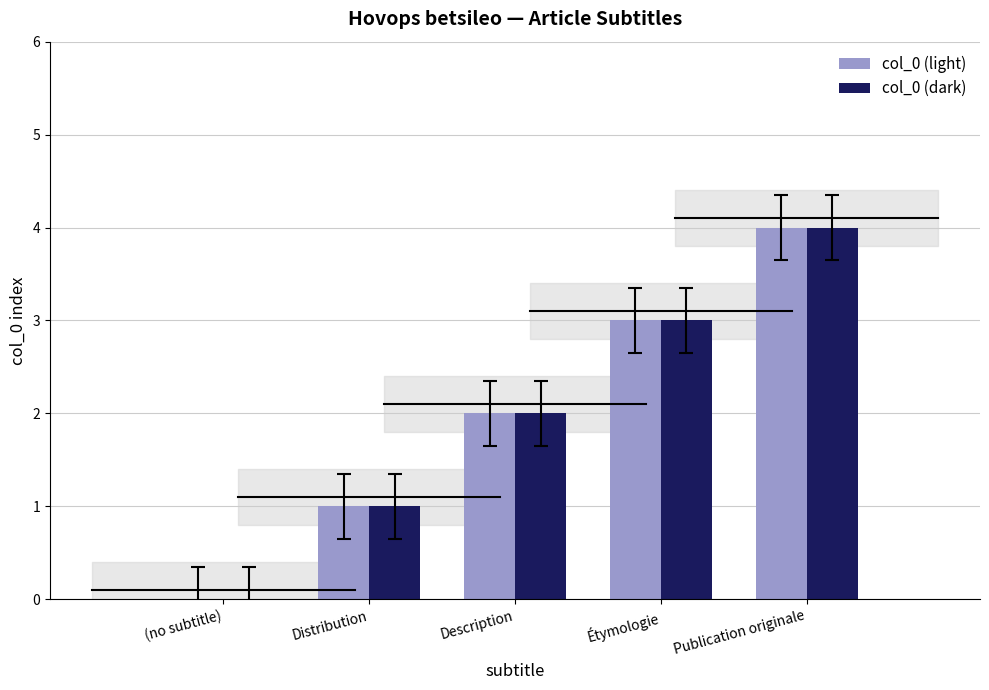

At which category does the chart reach its peak across all series?

Publication originale